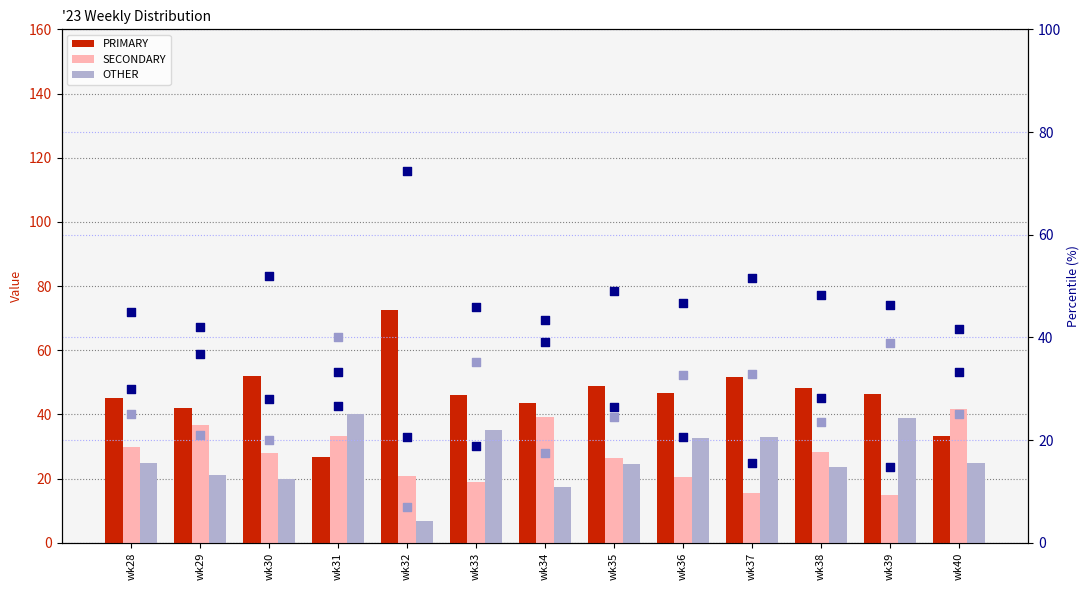

Which series has the widest spread of Y values?

PRIMARY